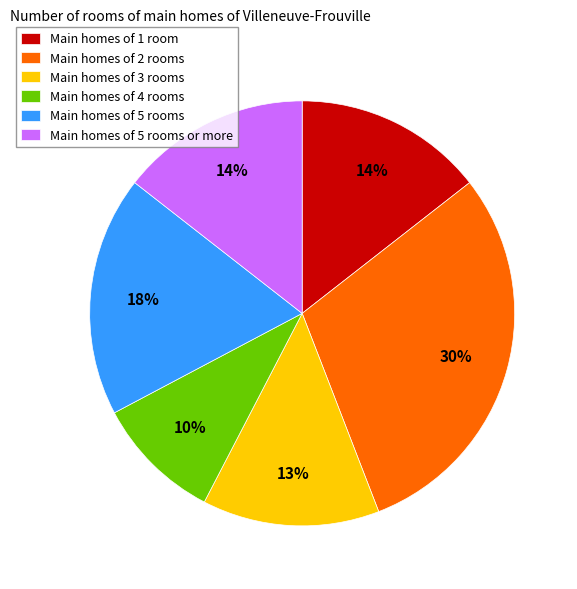

Which has a higher value, Main homes of 4 rooms or Main homes of 1 room?

Main homes of 1 room